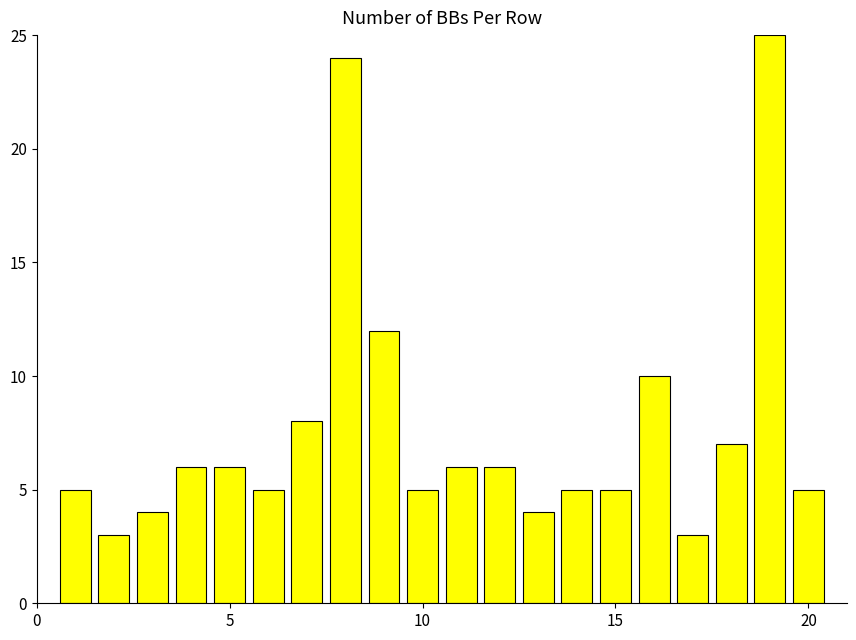

How many values are below 6?

10